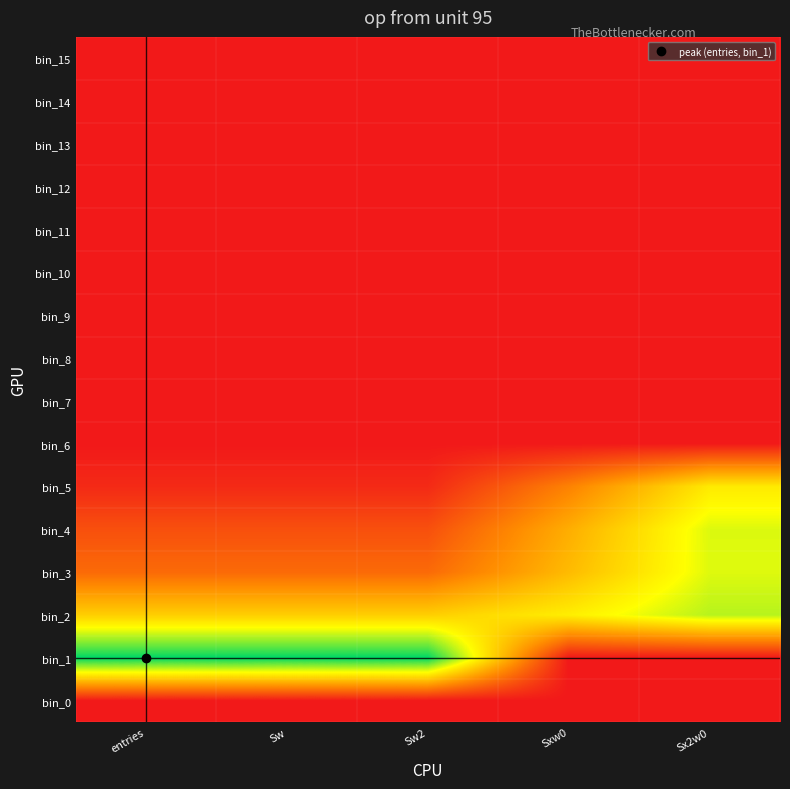

At which category is the sum across all series the highest?

Sx2w0